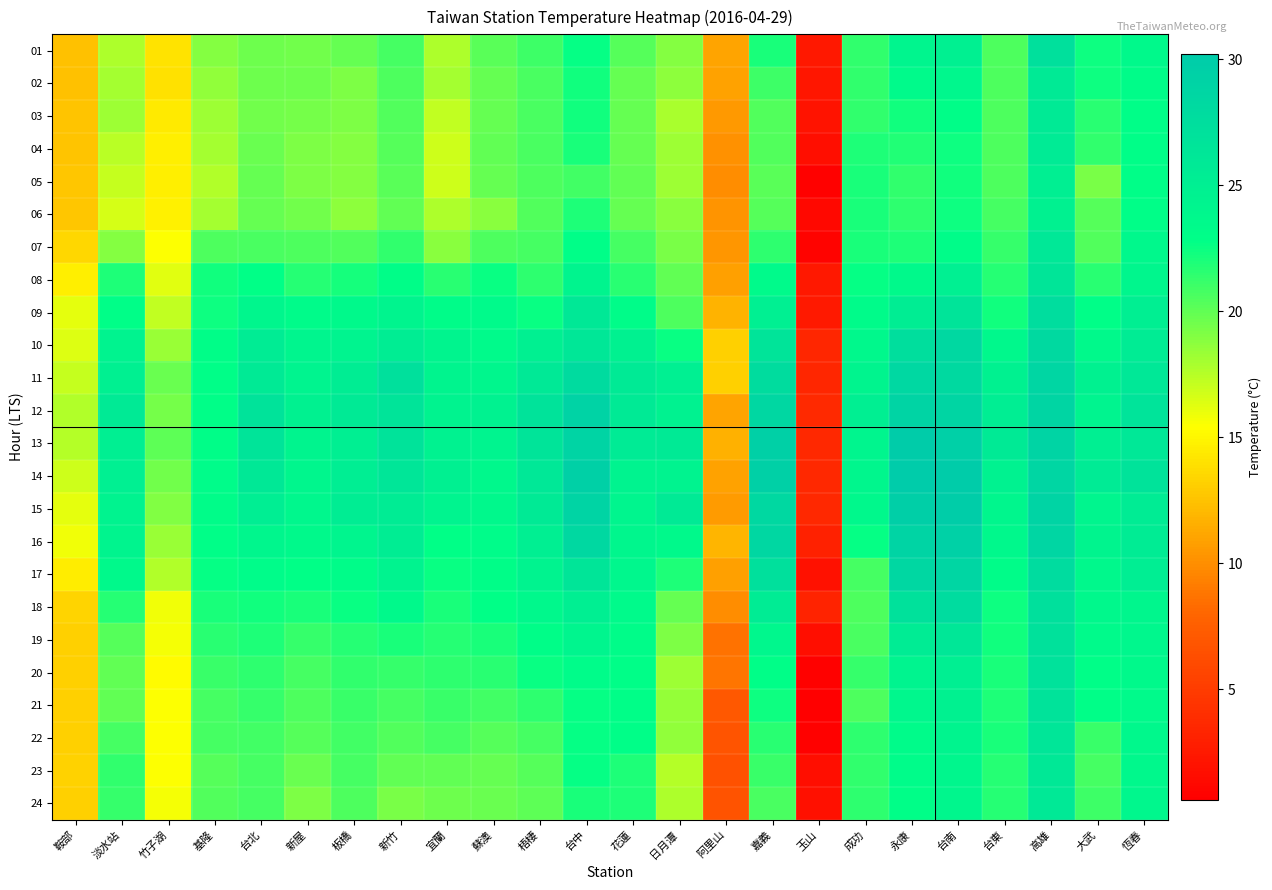

Which category has the lowest value across all series?

玉山